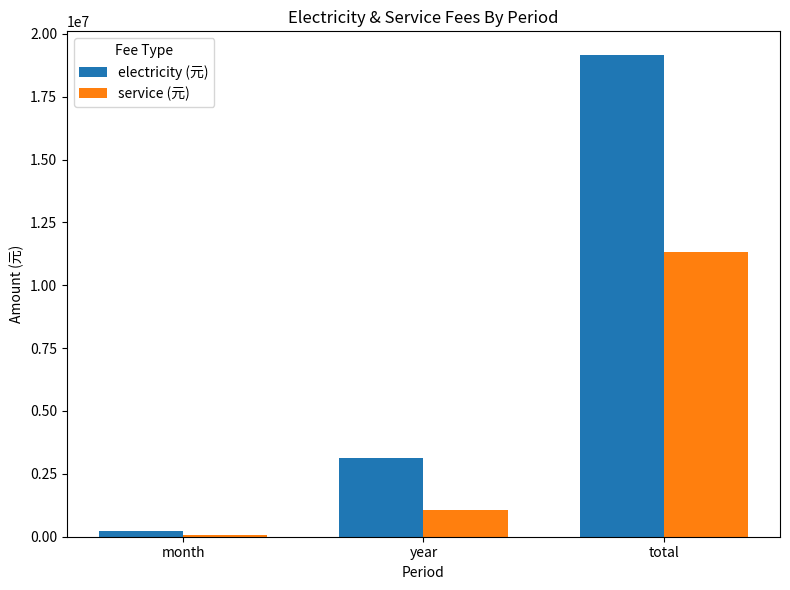

What position from the left is year?

2